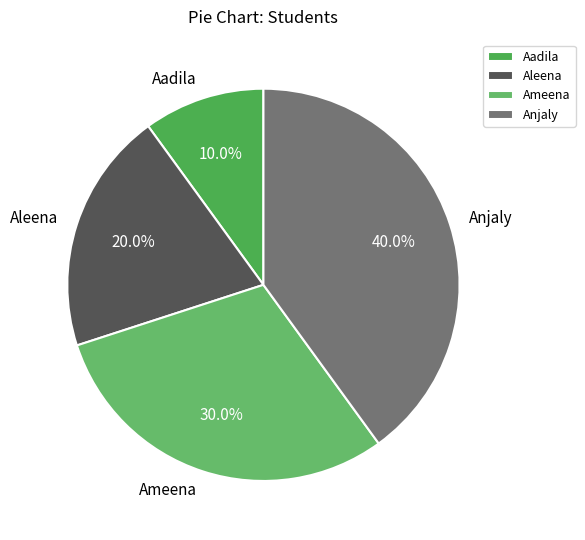

How many slices are in this pie chart?

4